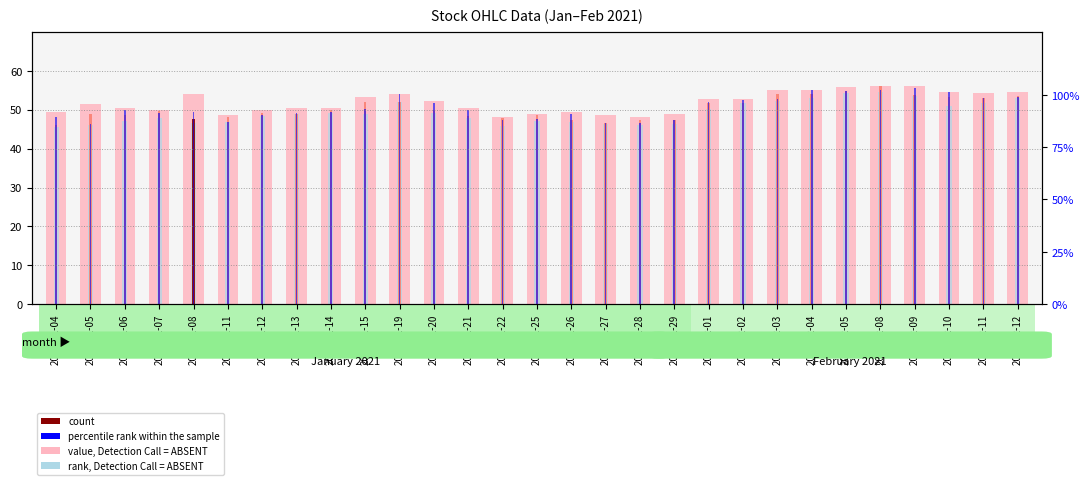

What is the spread (max minus min) of values at 2021-02-09?

2.7